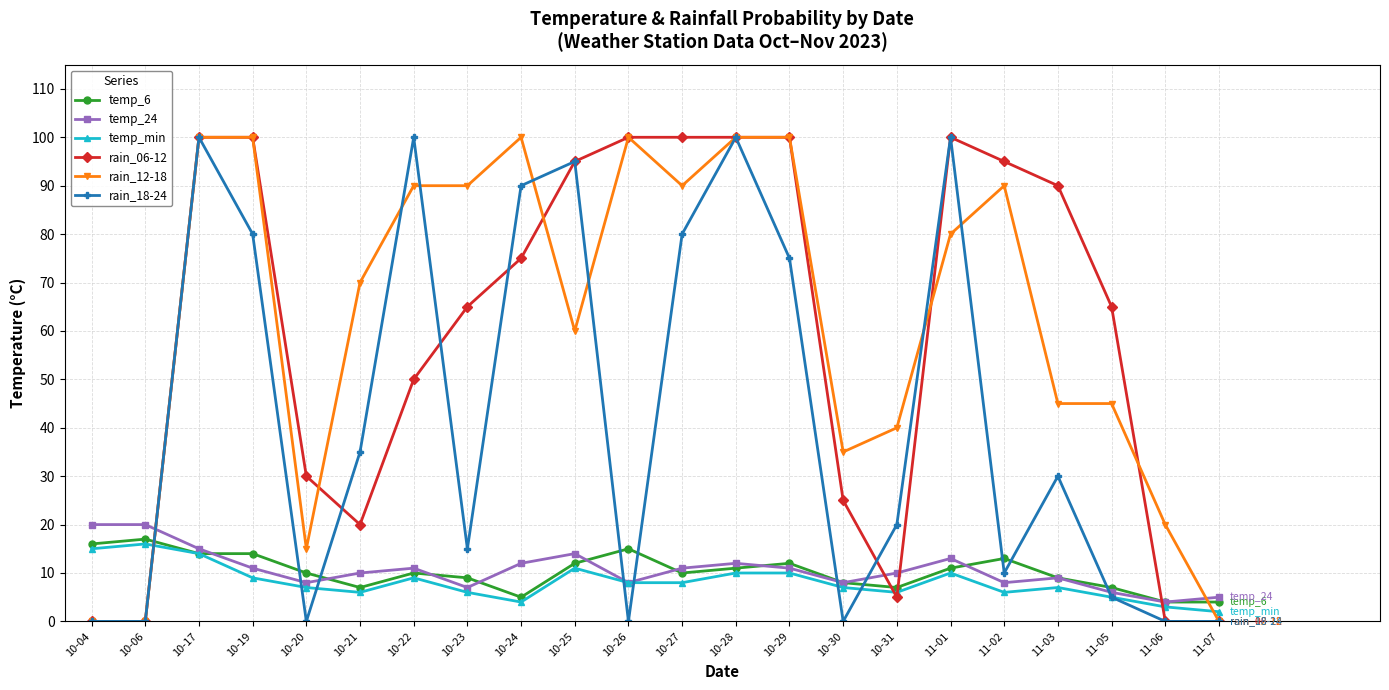

How many data points in rain_12-18 are less than 80?

11